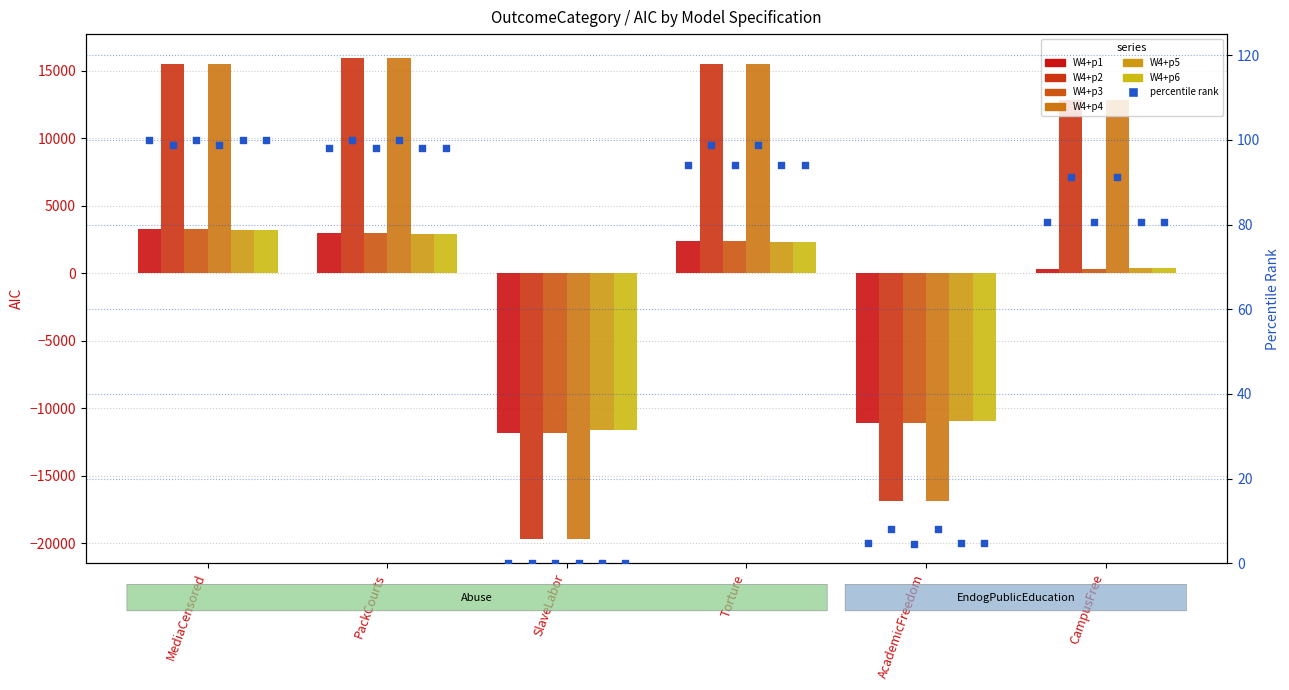

Which series contains the lowest Y value?

W4+p2